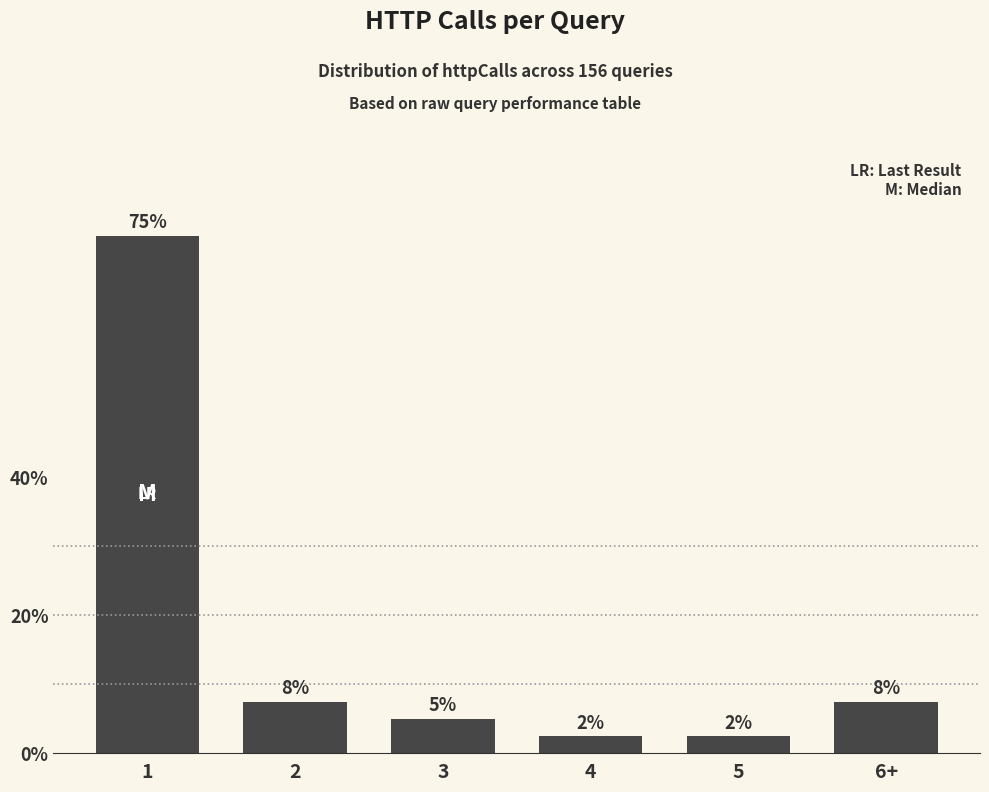

Reading left to right, extract all data points from this chart.

75.0	7.5	5.0	2.5	2.5	7.5